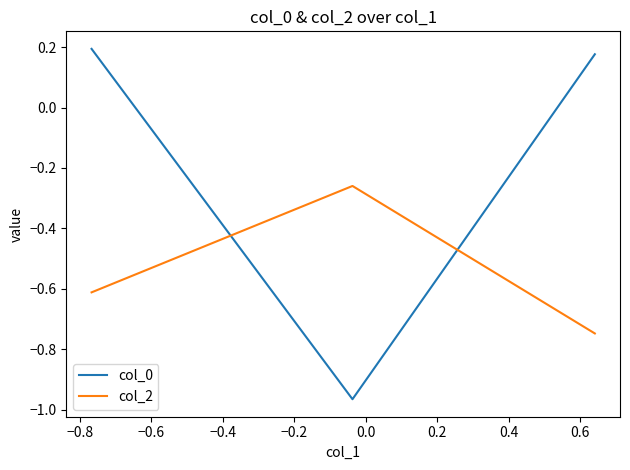

Rank the series by their average value, from highest to lowest.

col_0, col_2